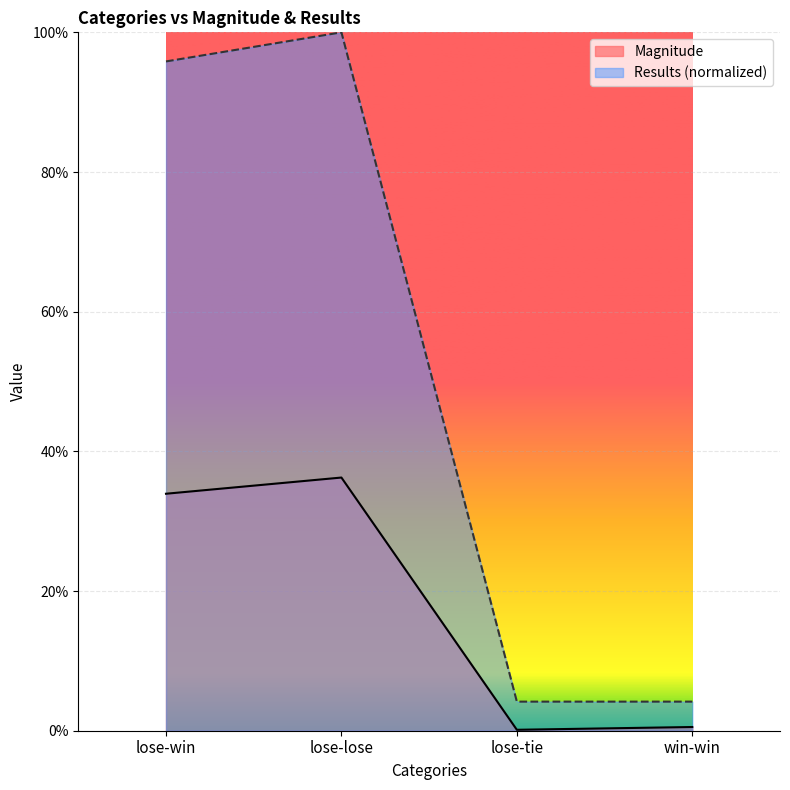

How many lines are shown in the chart?

2